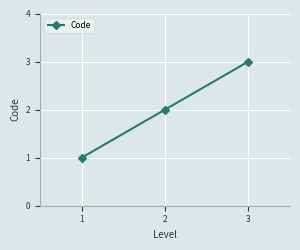

List the labels in order of value, largest first.

3, 2, 1